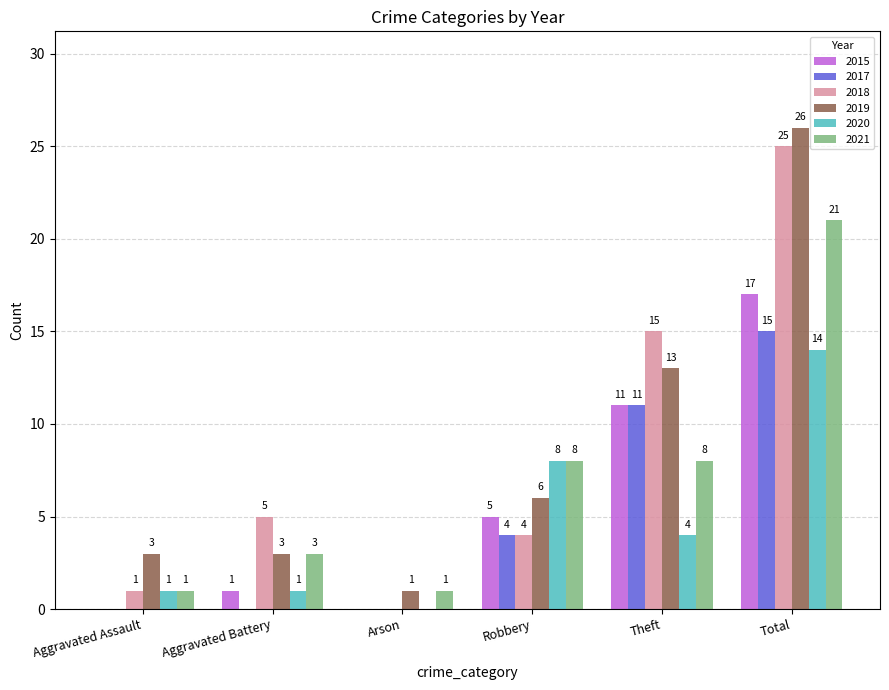

Which series has the largest total across all categories?

2019